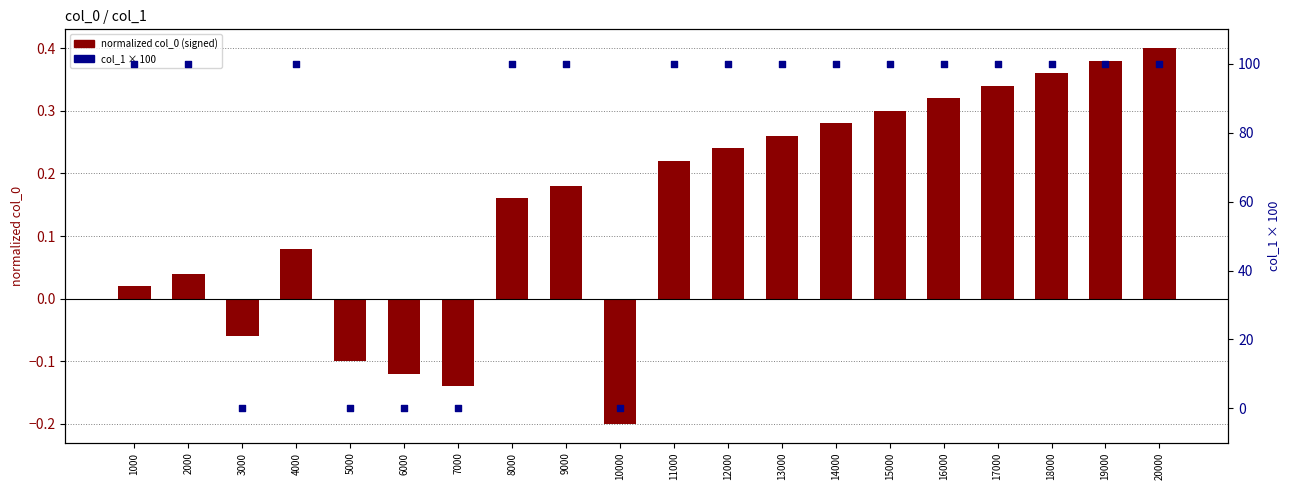

Is the value of normalized col_0 (signed) at 2000 greater than the value of col_1 × 100 at 5000?

Yes